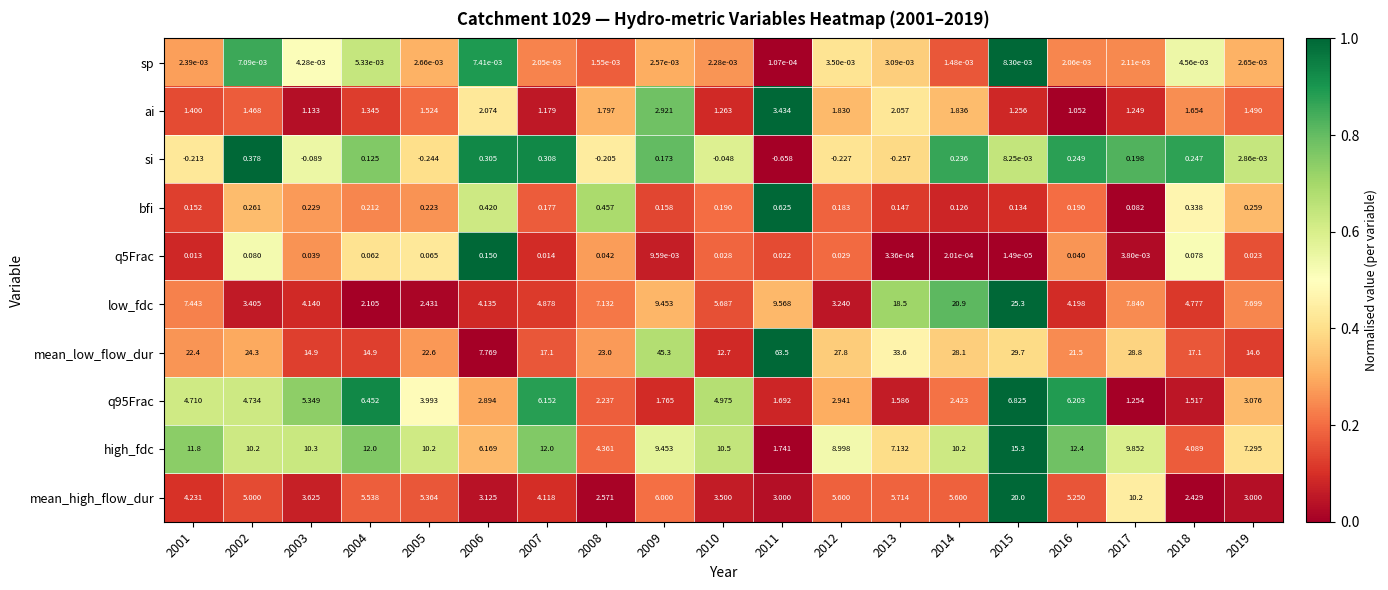

Which label corresponds to the smallest value in the chart?

2011